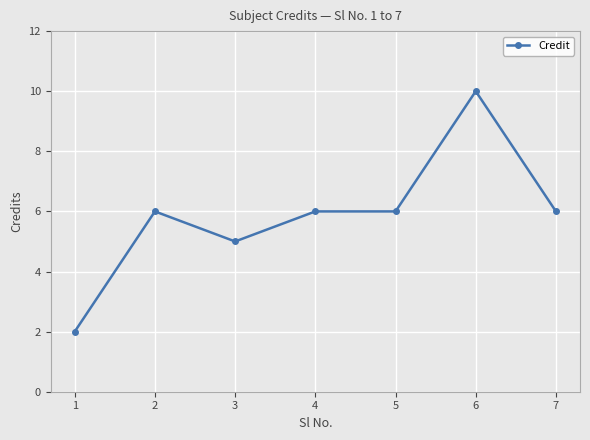

What is the sum of the values at 3 and 7?

11